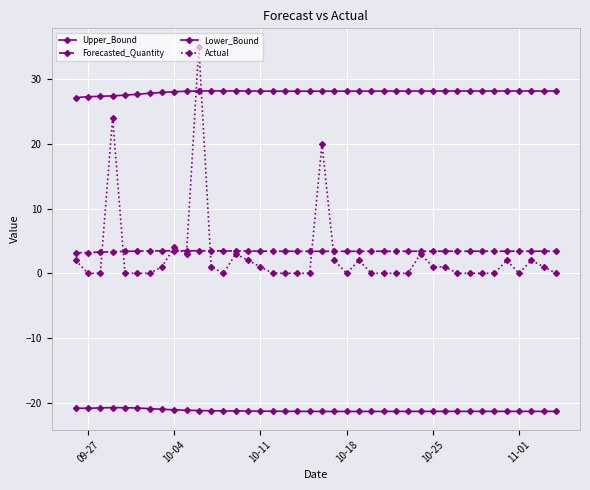

How many lines are shown in the chart?

4